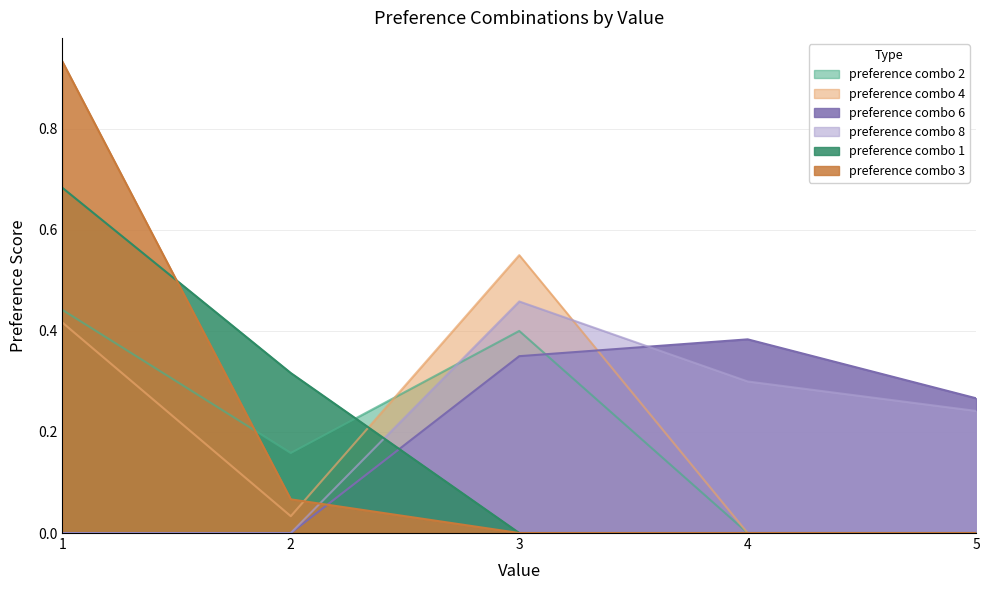

How many times do preference_combo_6 and preference_combo_3 cross each other?

1